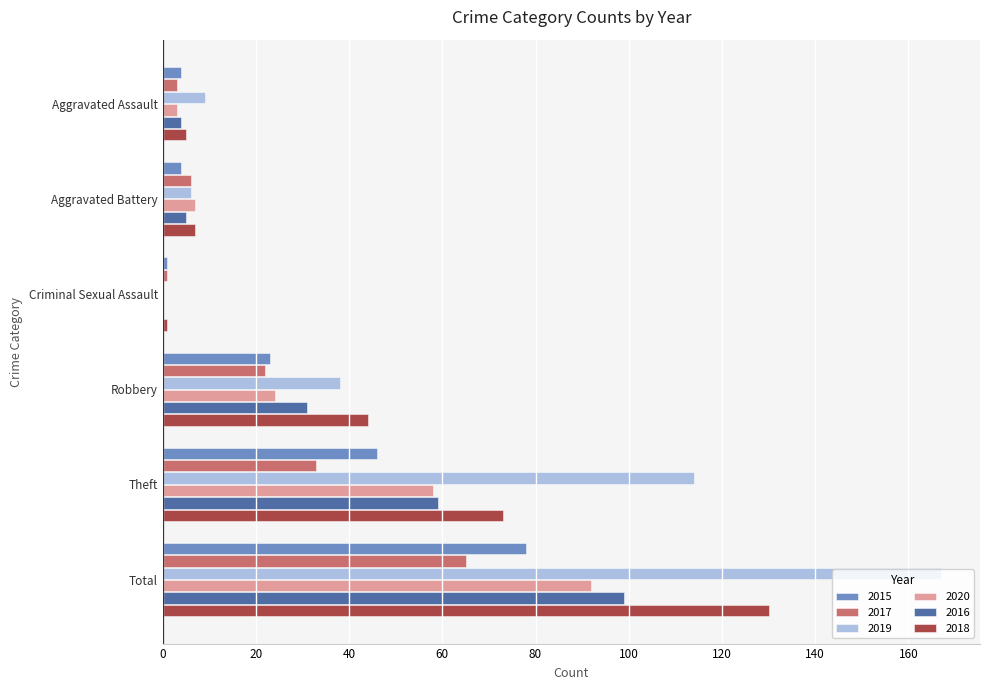

Which series changed the most between Robbery and Theft?

2019